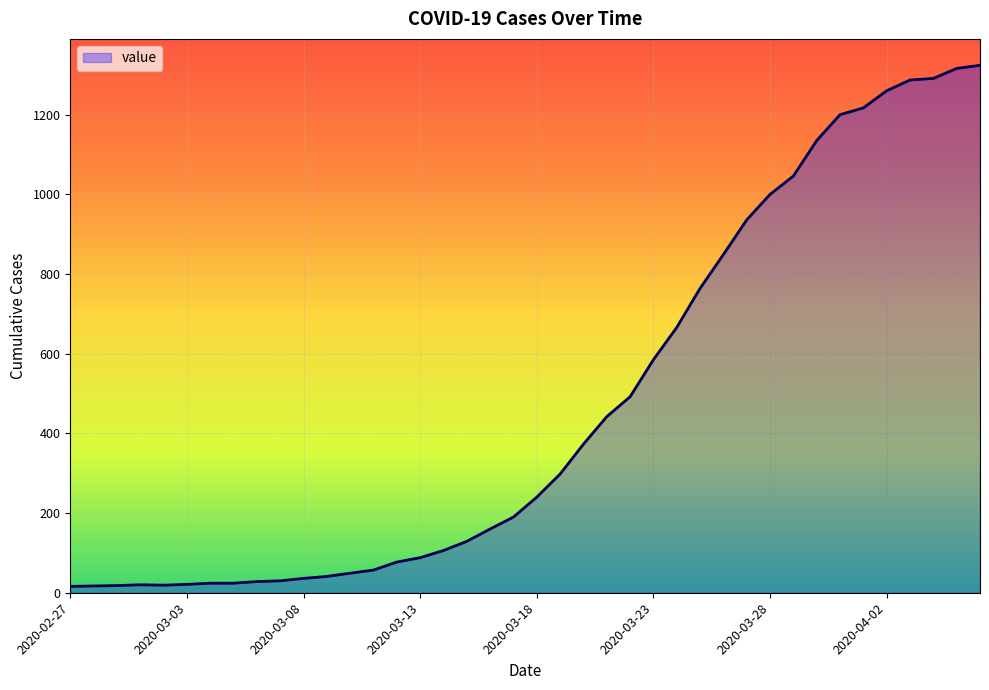

What is the greatest value displayed?

1324